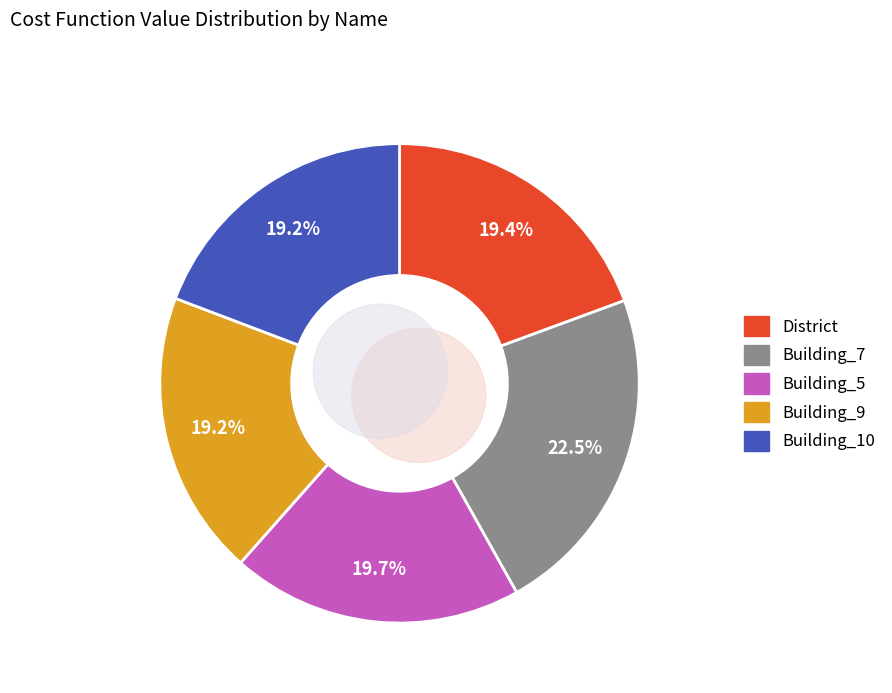

Is it true that Building_9 is 19% of the pie?

True